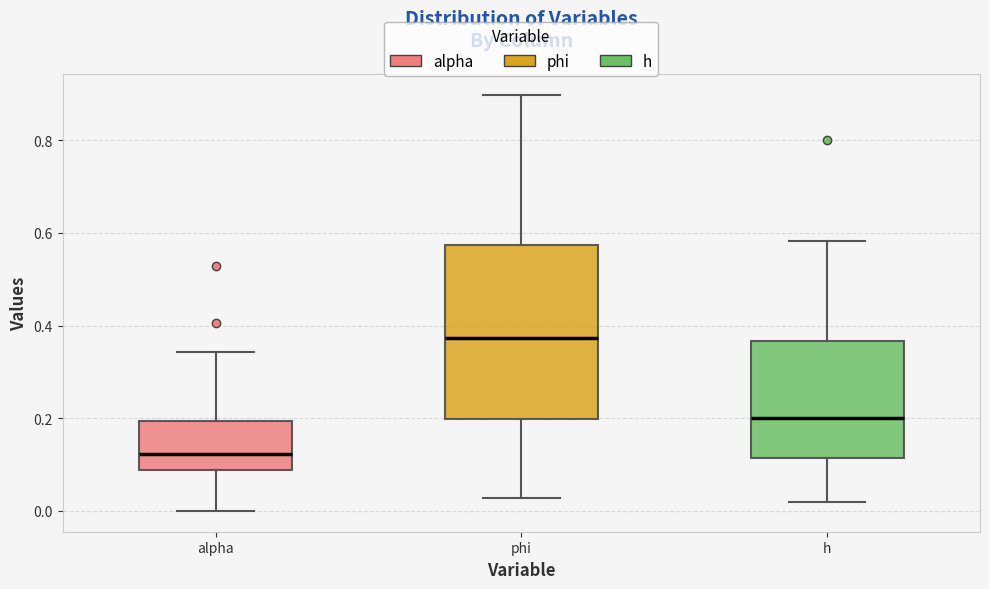

Which box has the lowest median line?

alpha